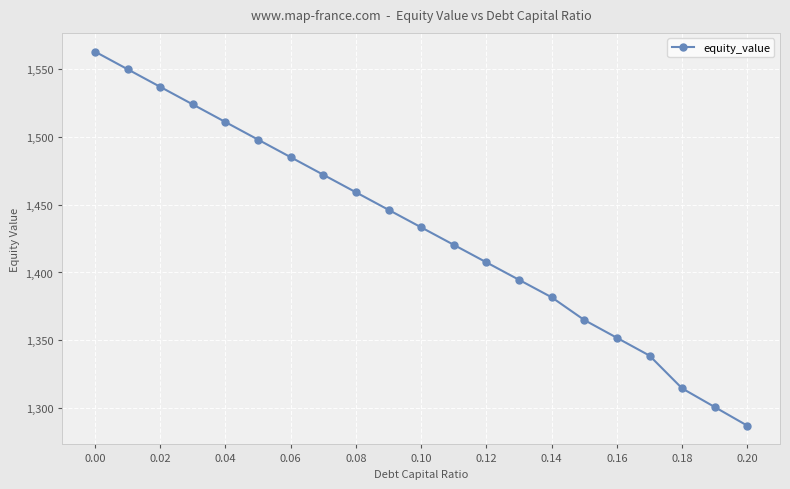

What is the smallest value displayed?

1287.3